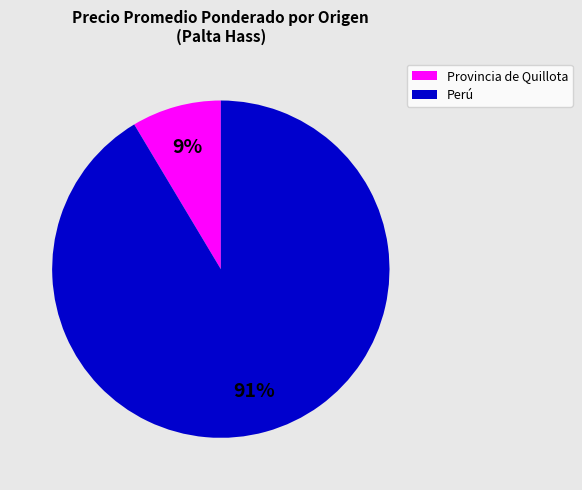

To the nearest percent, what is the average slice percentage?

50%